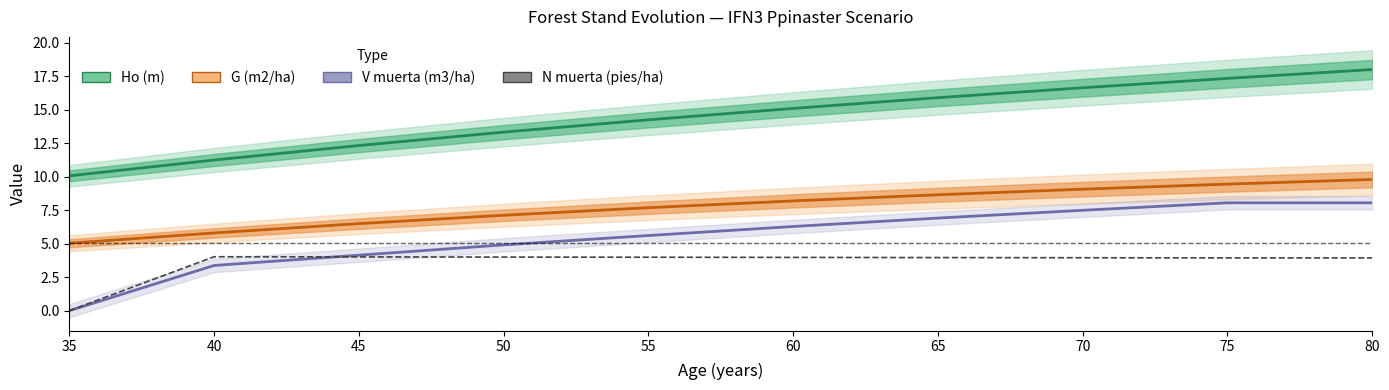

The G (m2/ha) series shows 3.0 at 50. True or false?

False